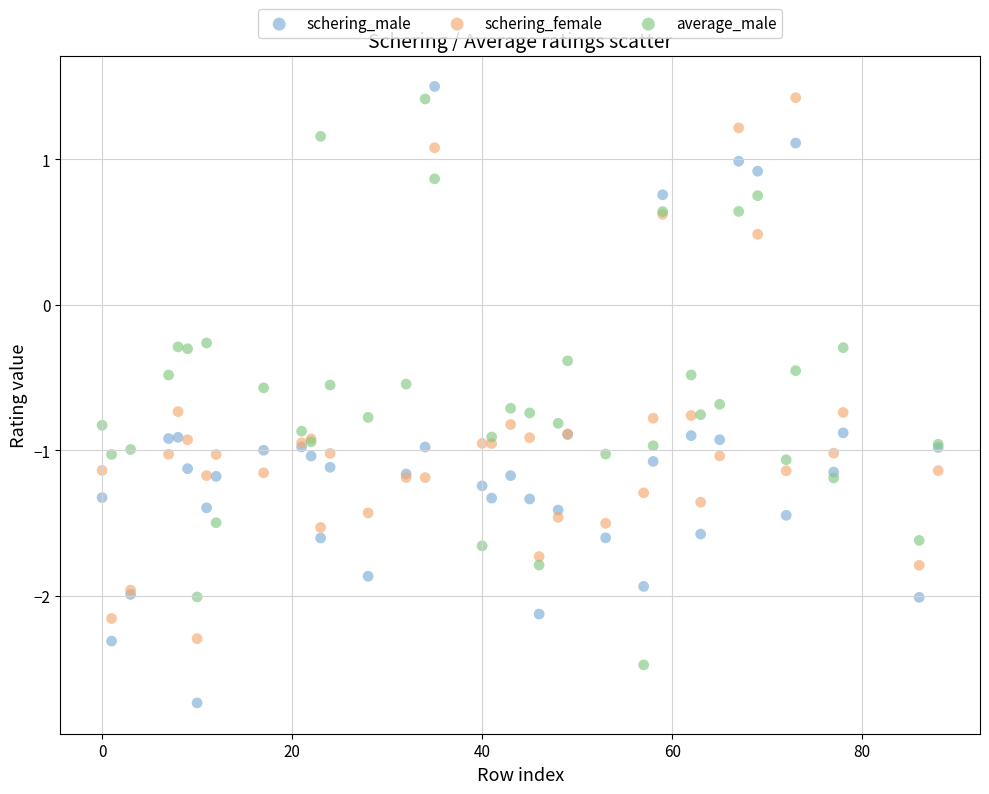

Which series contains the lowest Y value?

schering_male